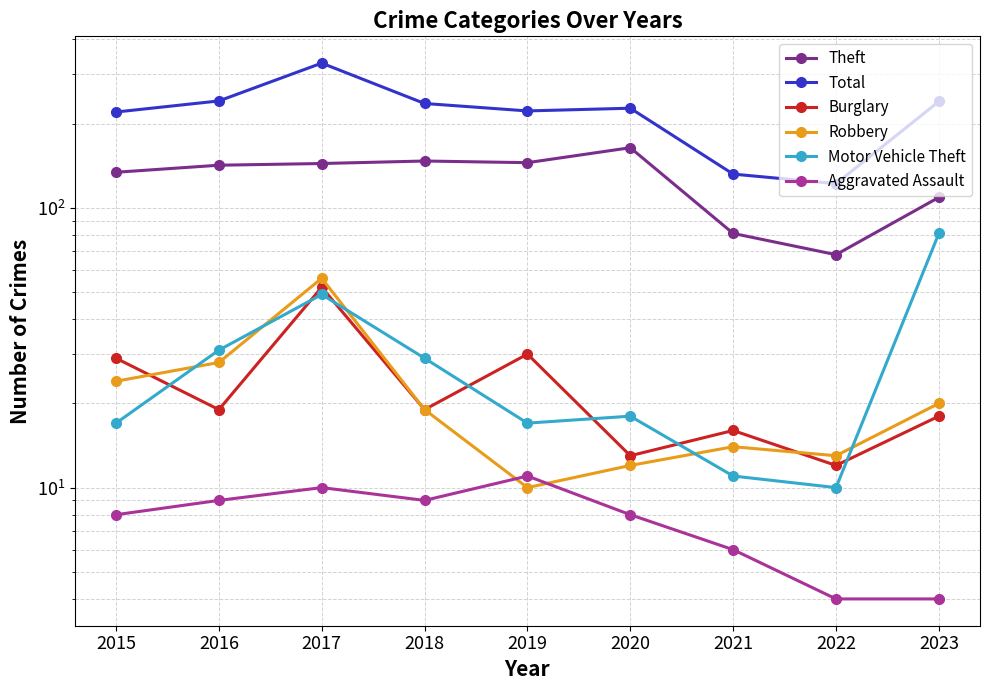

True or false: Theft has a value of 81 at 2021.

True